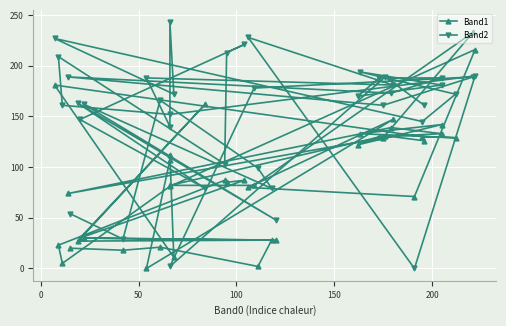

At how many categories does at least one series exceed 139?

32